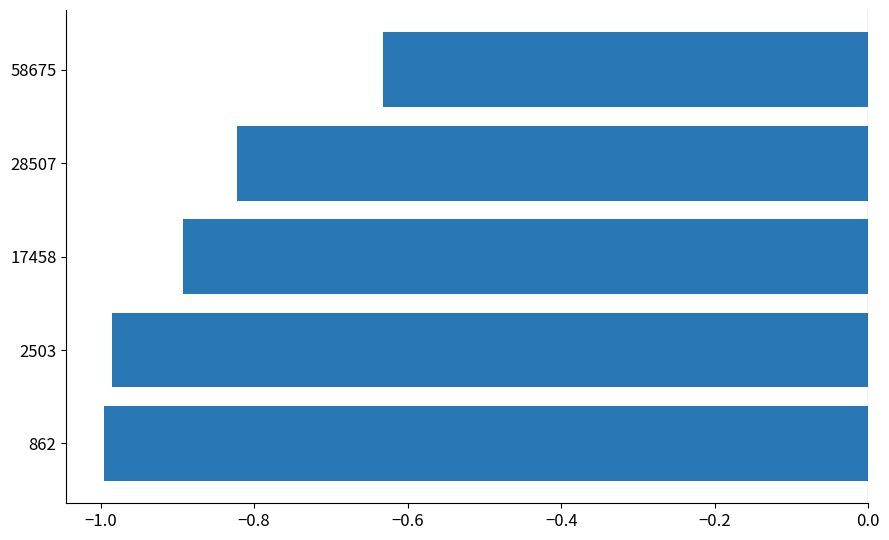

At which label is the value closest to 0?

58675